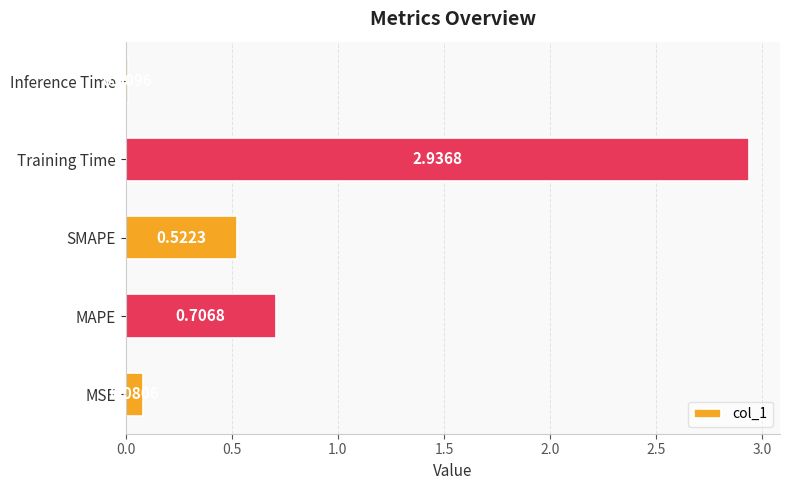

Where is the data nearest to the value 1?

MAPE